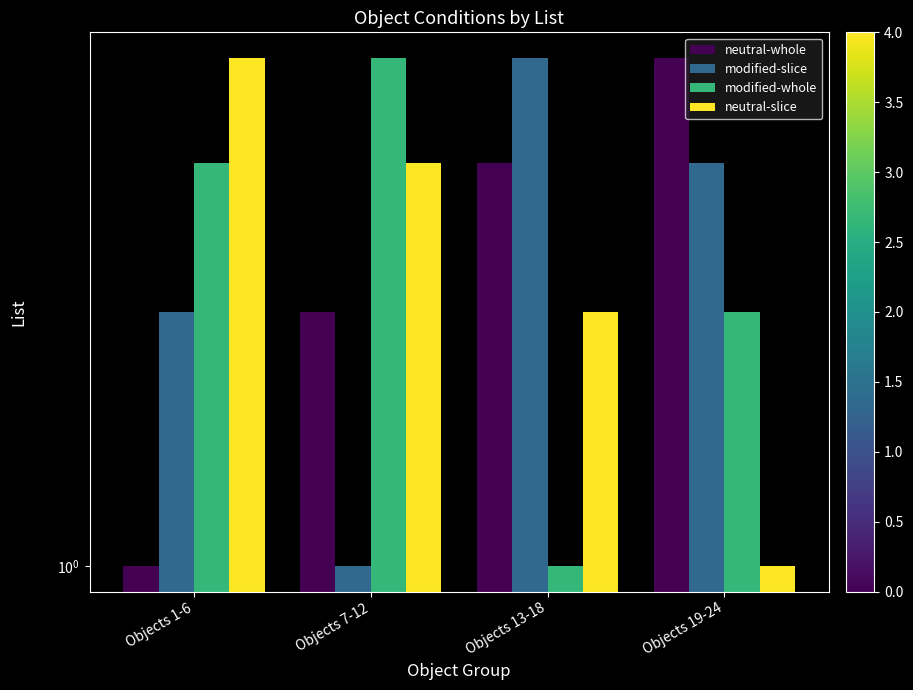

What is the spread (max minus min) of values at Objects 1-6?

3